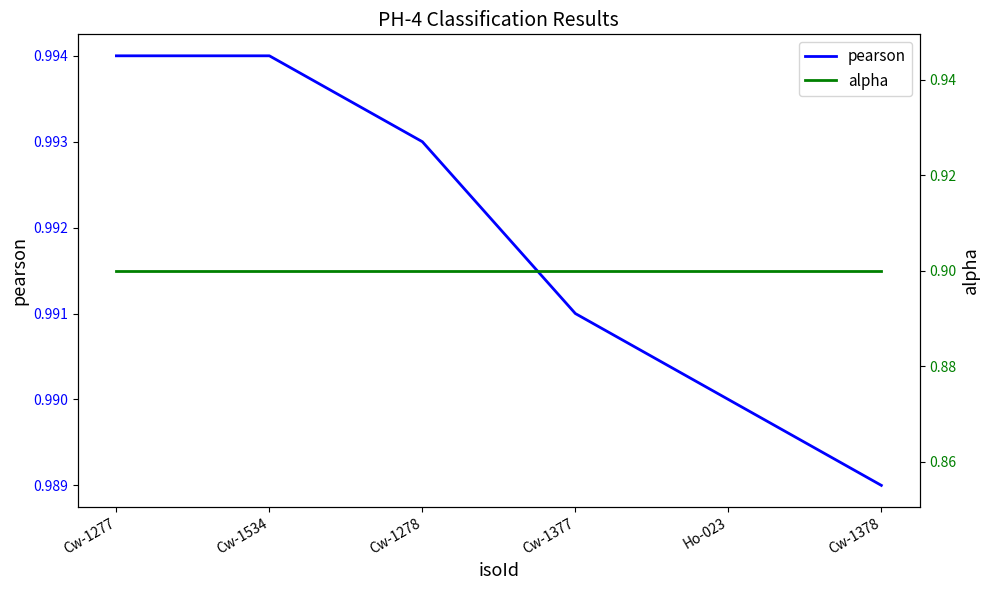

What is the sum of the pearson values at Cw-1277 and Cw-1278?

2.0